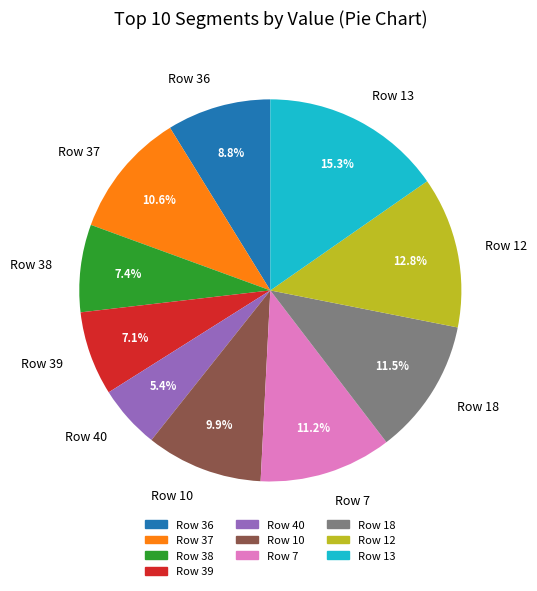

What is the smallest slice in the pie chart?

Row 40